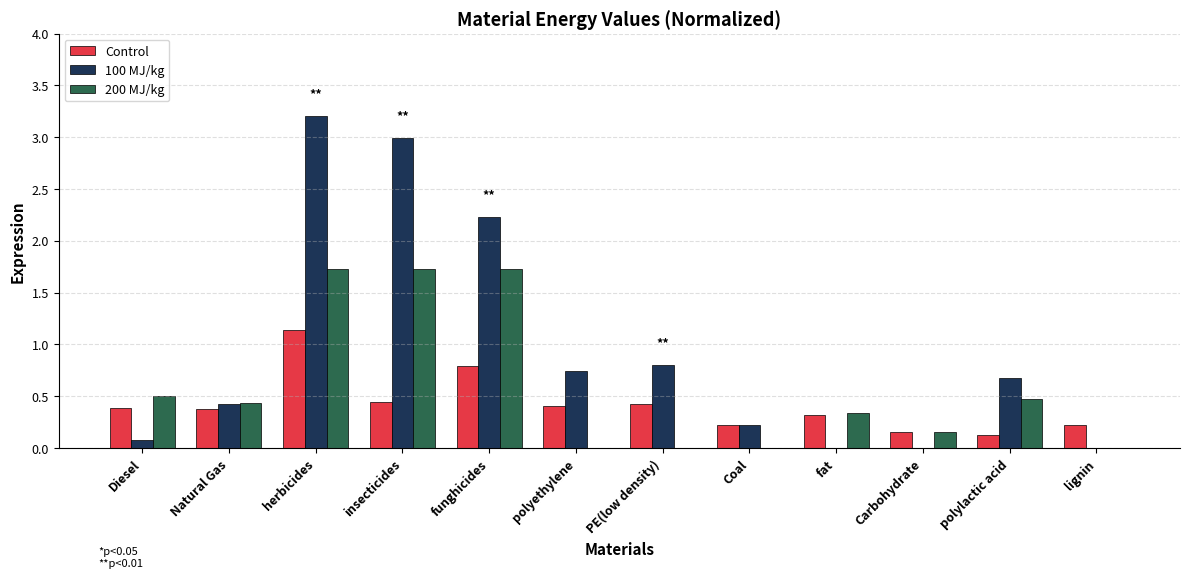

What is the maximum value shown in the chart?

3.2